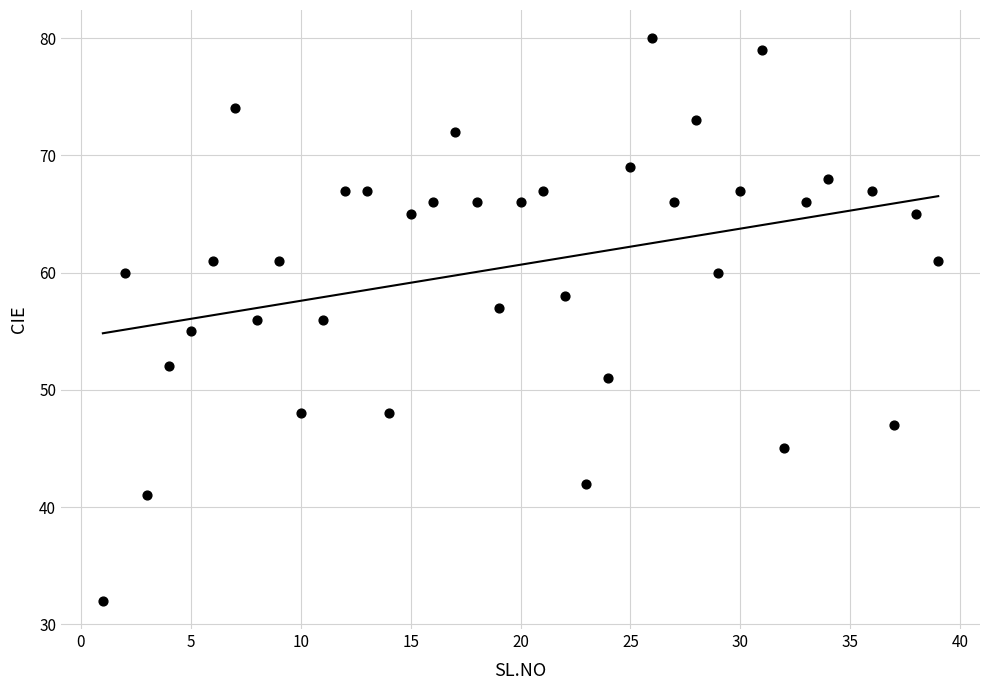

What is the range of Y values (max minus min)?

48